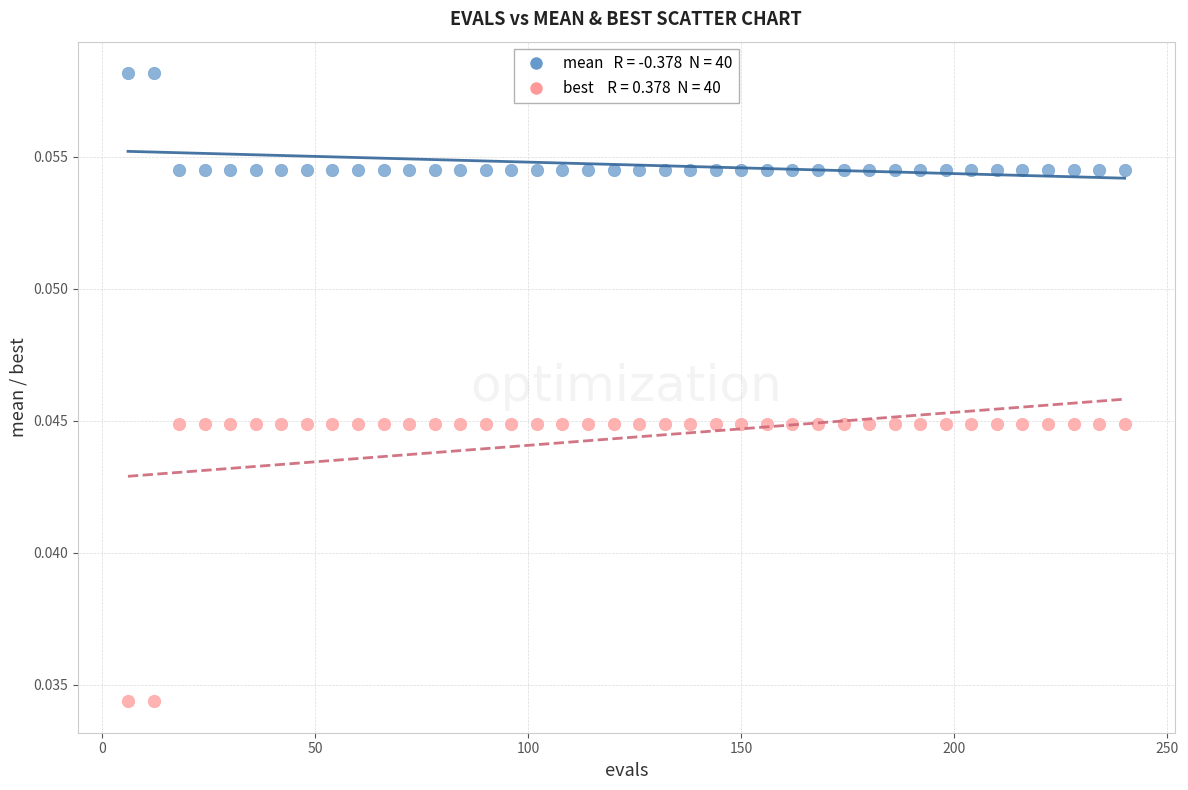

Across all data points, what is the range of X values (max minus min)?

234.0